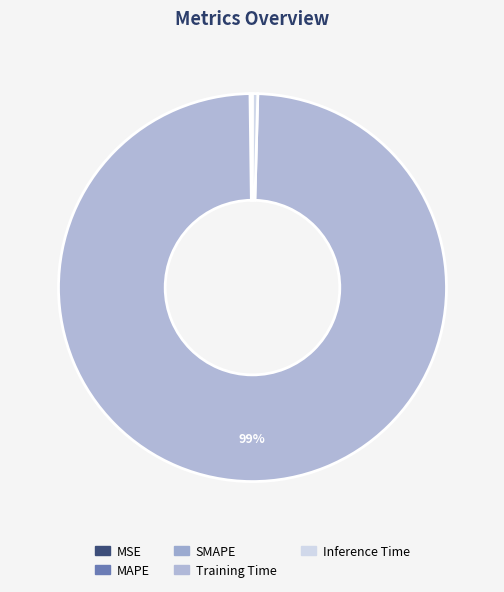

Combined, do Inference Time and Training Time account for over 50%?

Yes